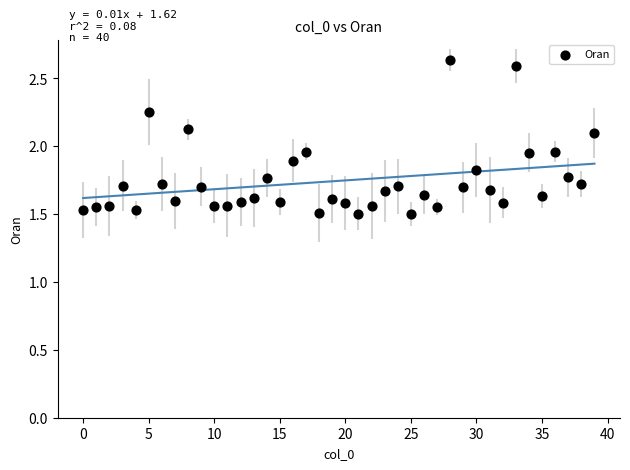

What is the range of Y values (max minus min)?

1.1